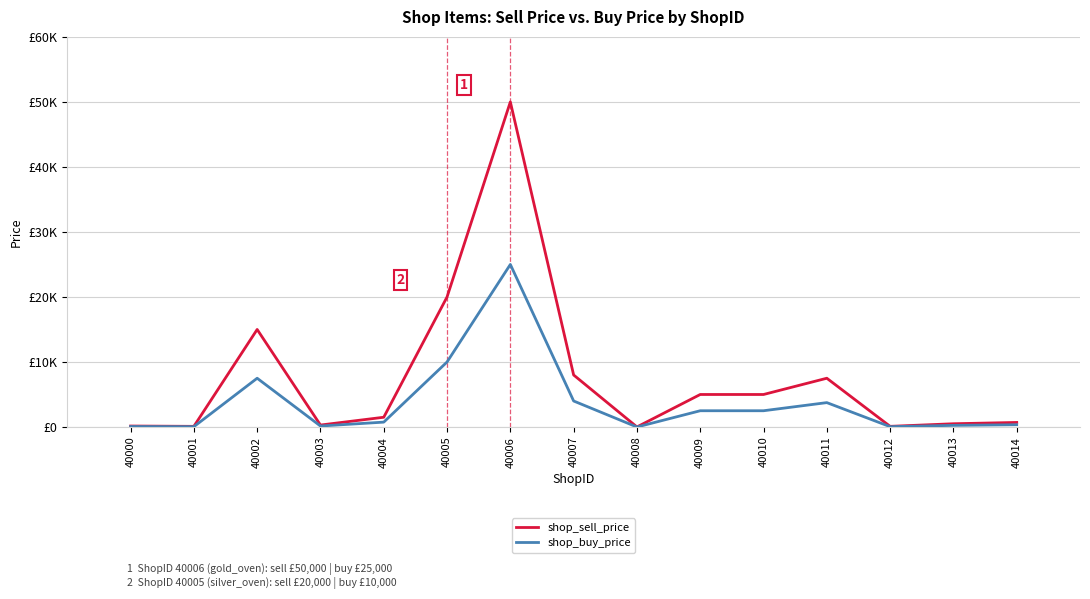

Does the chart display data point markers on the line(s)?

No